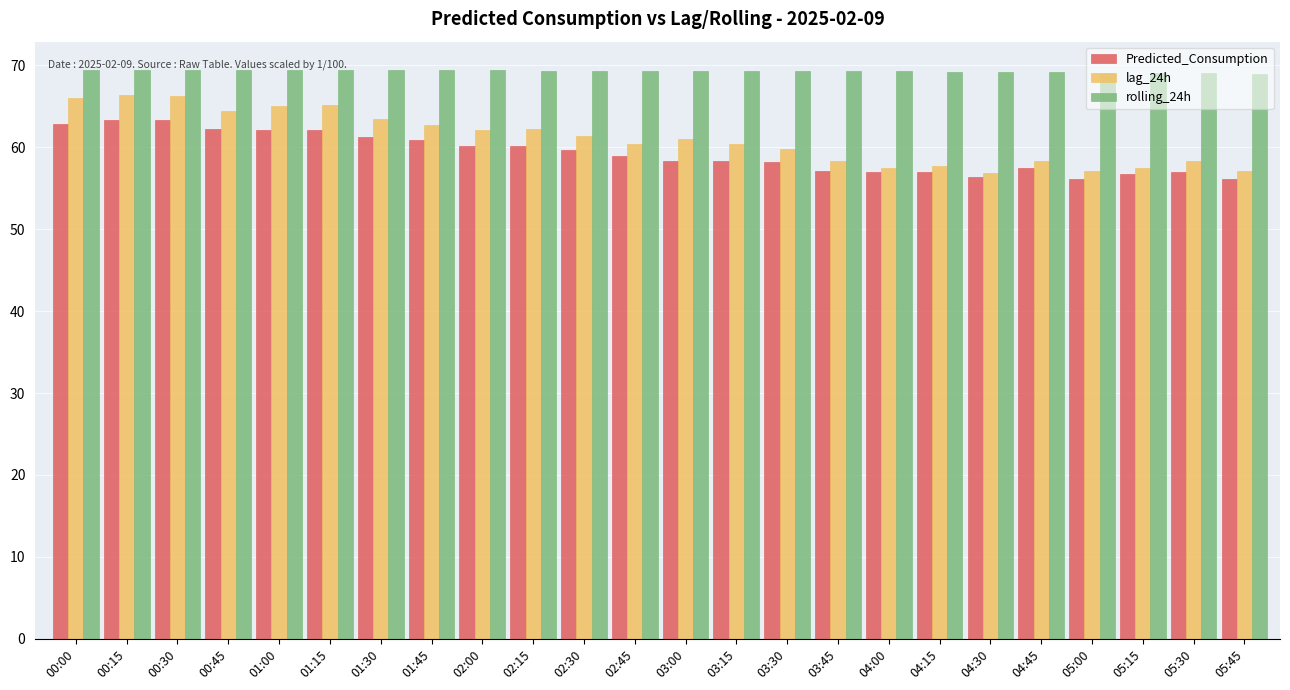

List the series in order of their overall mean, highest first.

rolling_24h, lag_24h, Predicted_Consumption